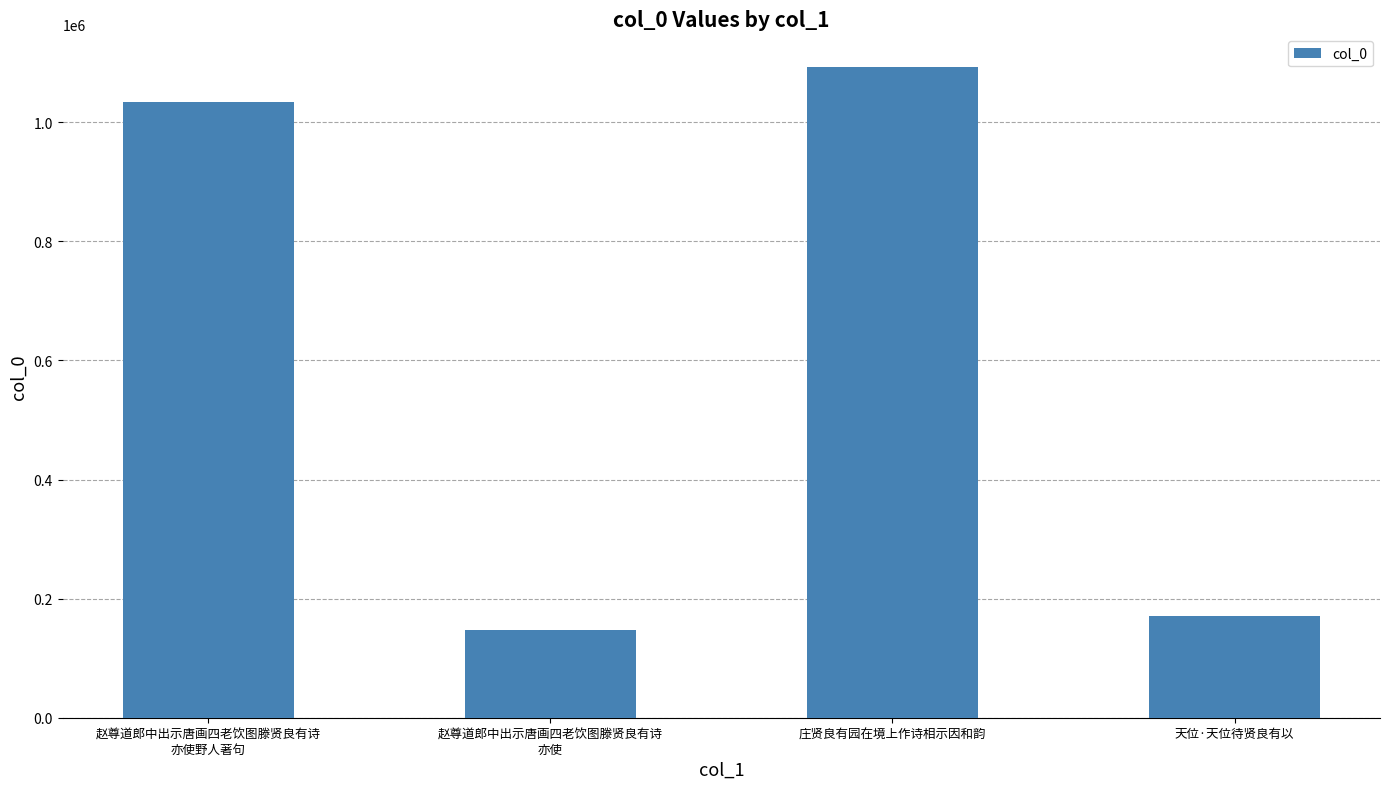

What is the change in value from 赵尊道郎中出示唐画四老饮图滕贤良有诗
亦使野人著句 to 庄贤良有园在境上作诗相示因和韵?

+59160